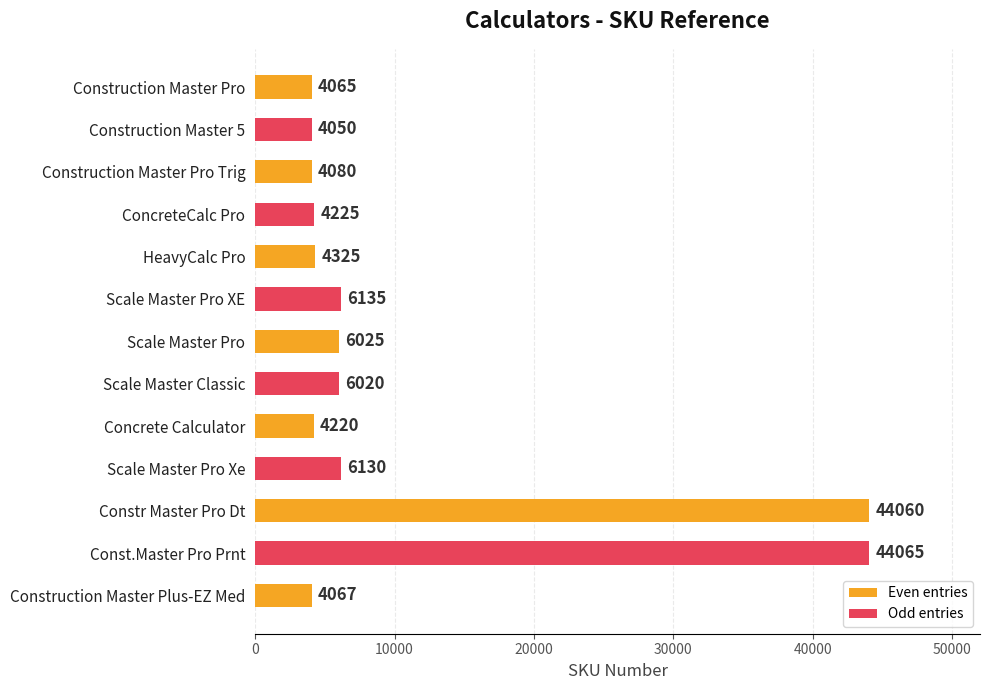

Reading top to bottom, extract all data points from this chart.

4065	4050	4080	4225	4325	6135	6025	6020	4220	6130	44060	44065	4067